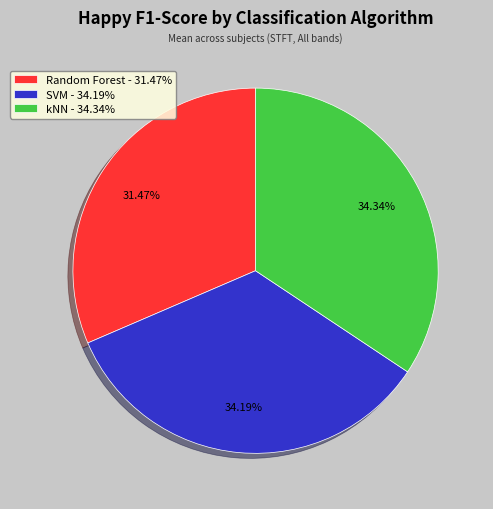

Is there a majority slice in this chart?

No